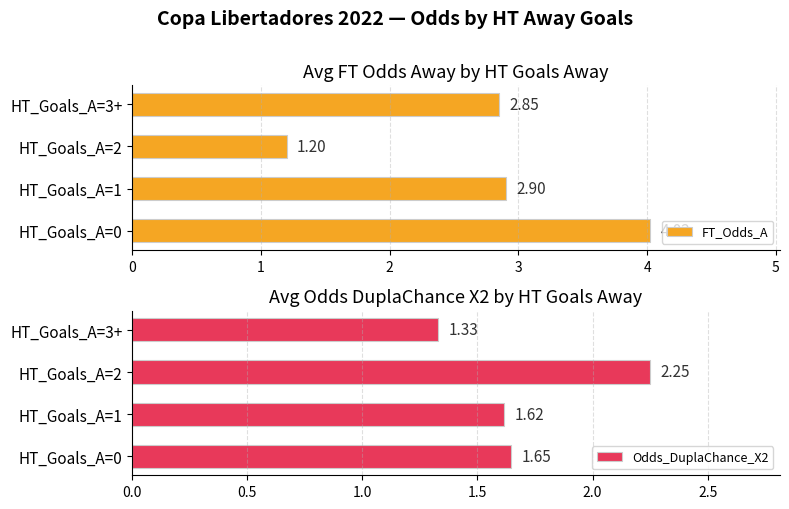

What is the difference between the maximum and minimum values in the Odds_DuplaChance_X2 series?

0.9